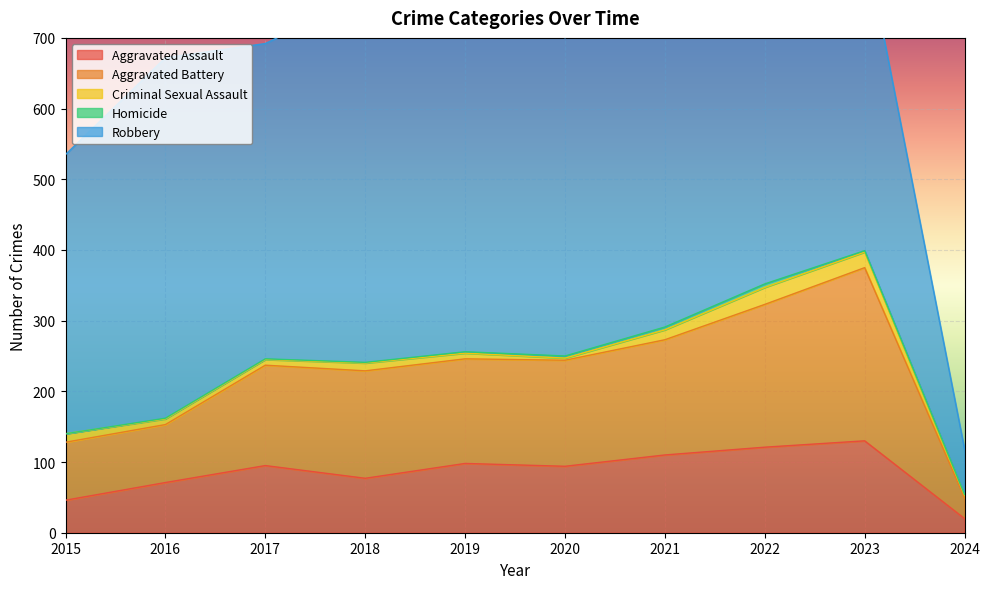

What is the difference between the highest and lowest values at 2023?

438